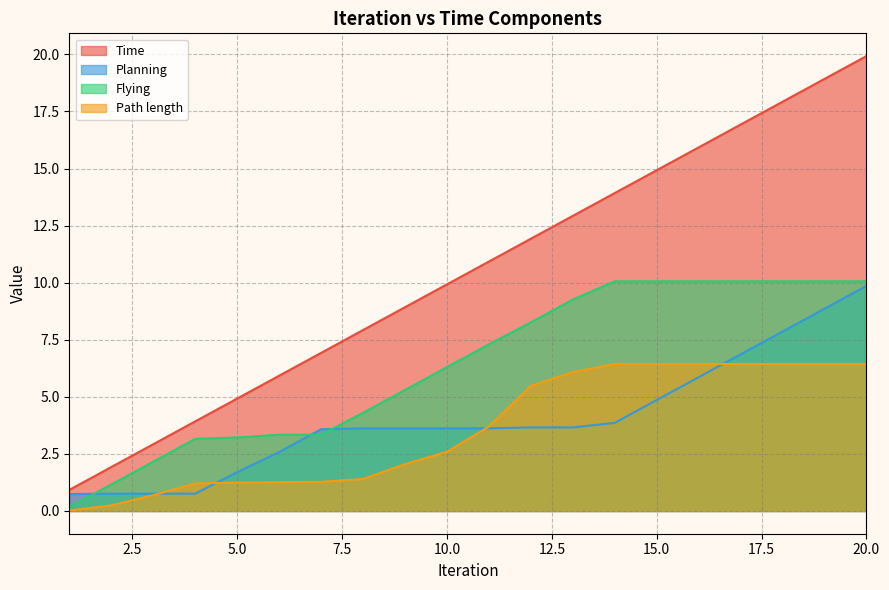

Where do Flying and Planning first cross each other?

1 and 2